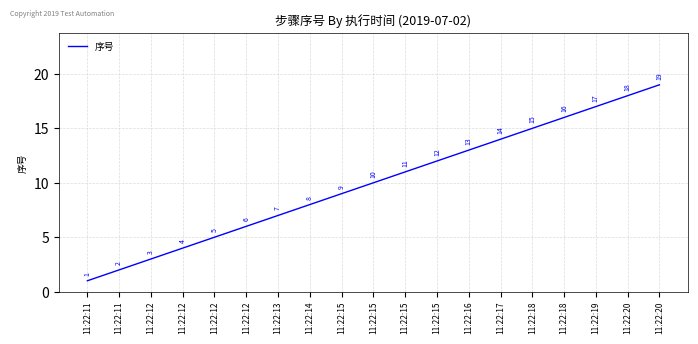

What is the greatest value displayed?

19